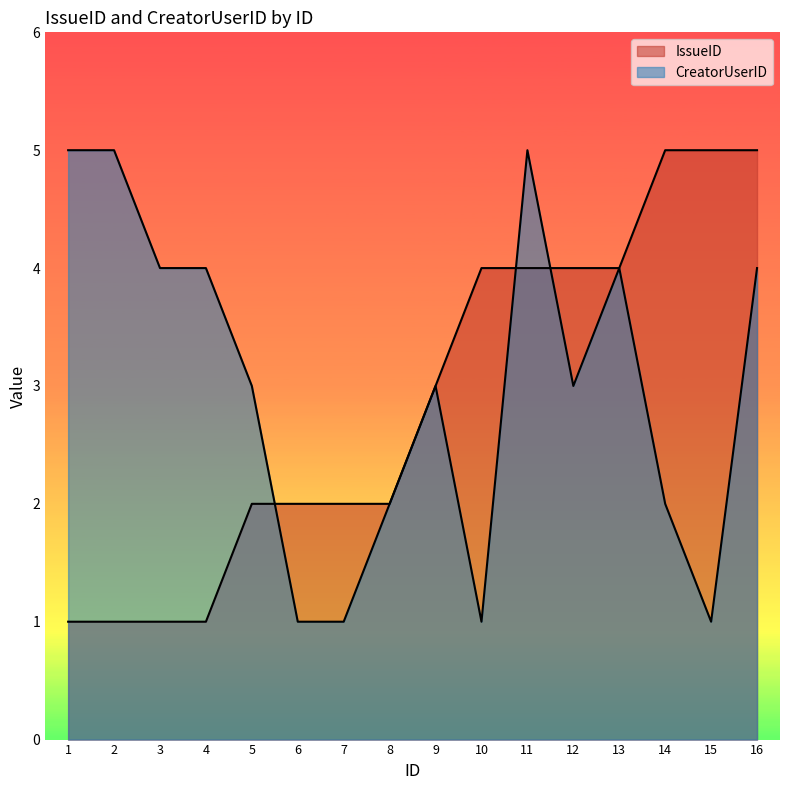

Reading right to left, transcribe all the data shown in this chart.

IssueID: 5	5	5	4	4	4	4	3	2	2	2	2	1	1	1	1
CreatorUserID: 4	1	2	4	3	5	1	3	2	1	1	3	4	4	5	5